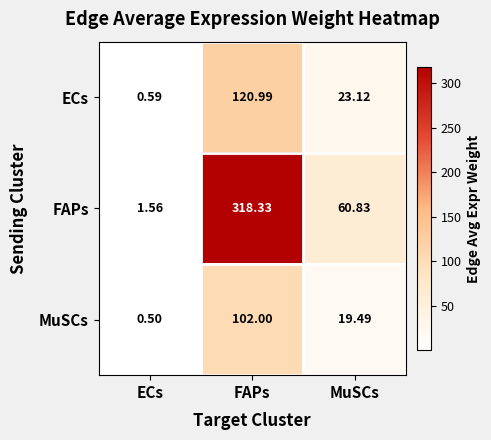

Rank the series by their maximum value, from highest to lowest.

FAPs, ECs, MuSCs